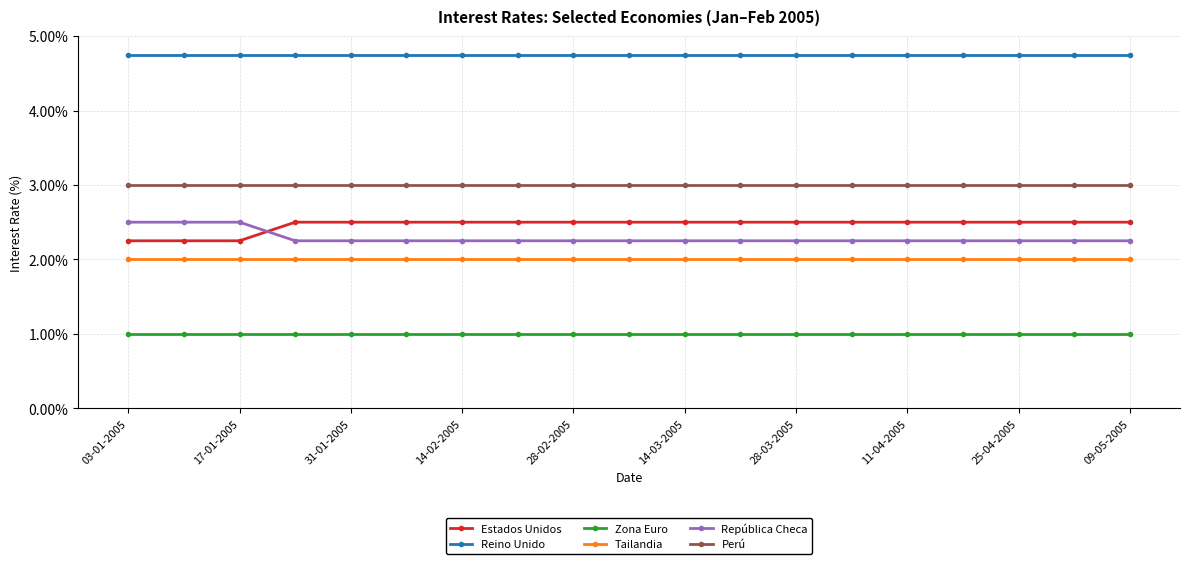

What is the sum of all Estados Unidos values?

46.8